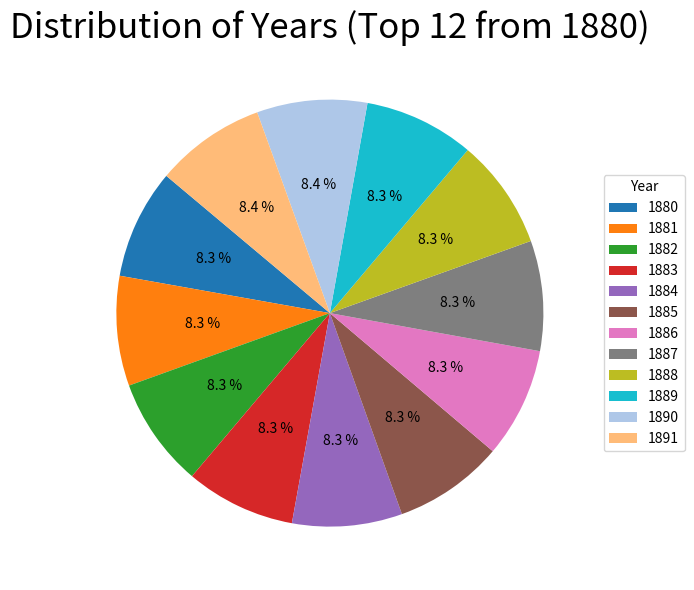

Is it true that 1884 is 8% of the pie?

True